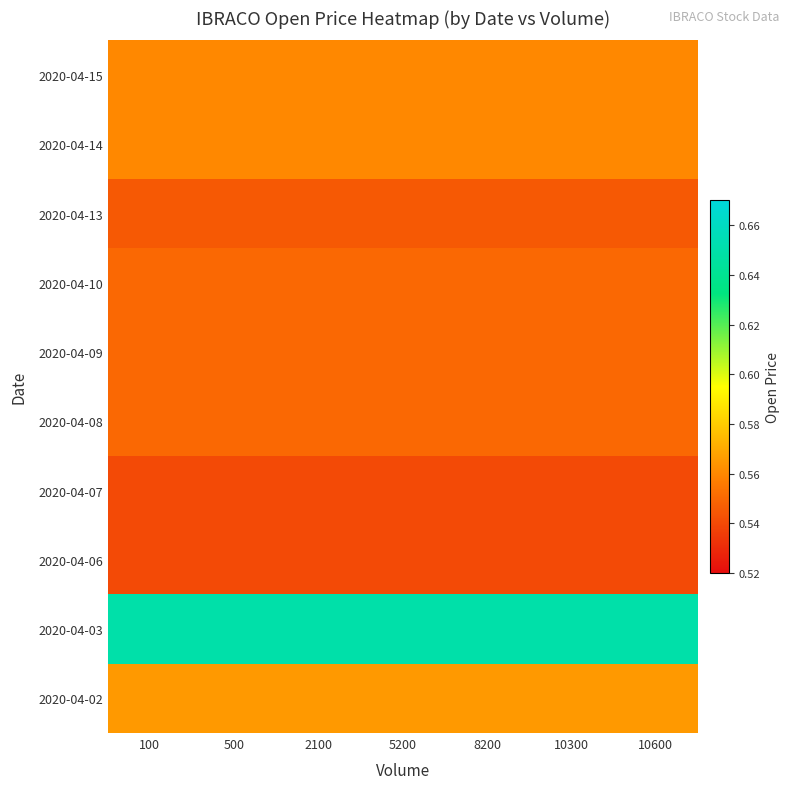

Which has a higher value, 10300 or 500?

10300